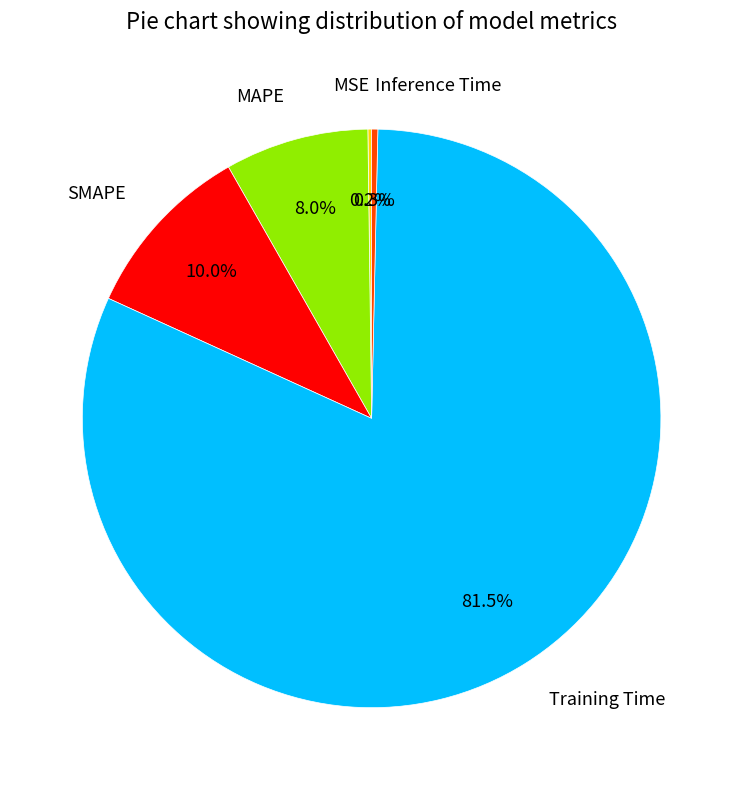

Is there a majority slice in this chart?

Yes